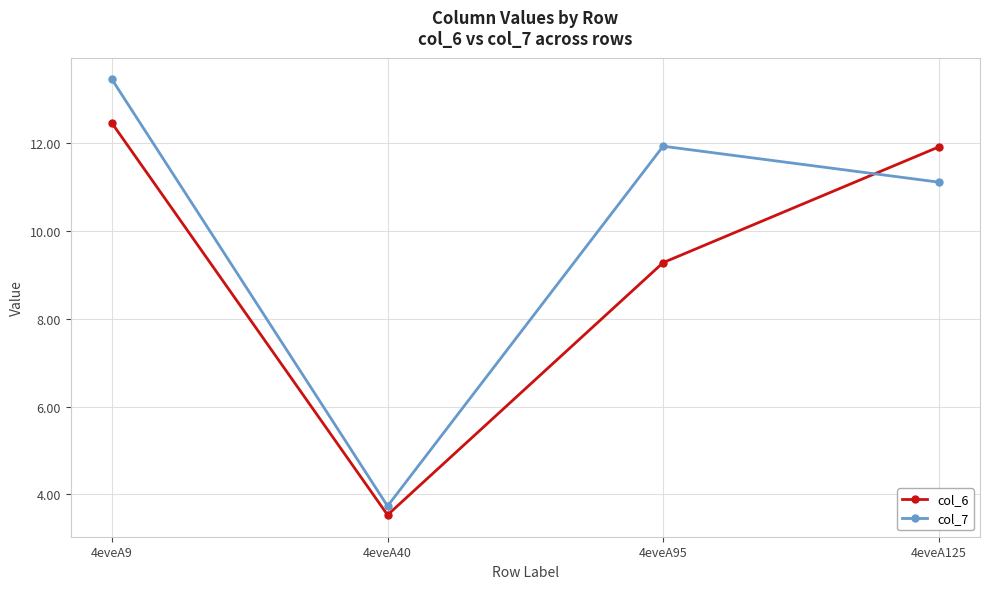

Between which two adjacent categories do col_7 and col_6 first intersect?

4eveA95 and 4eveA125